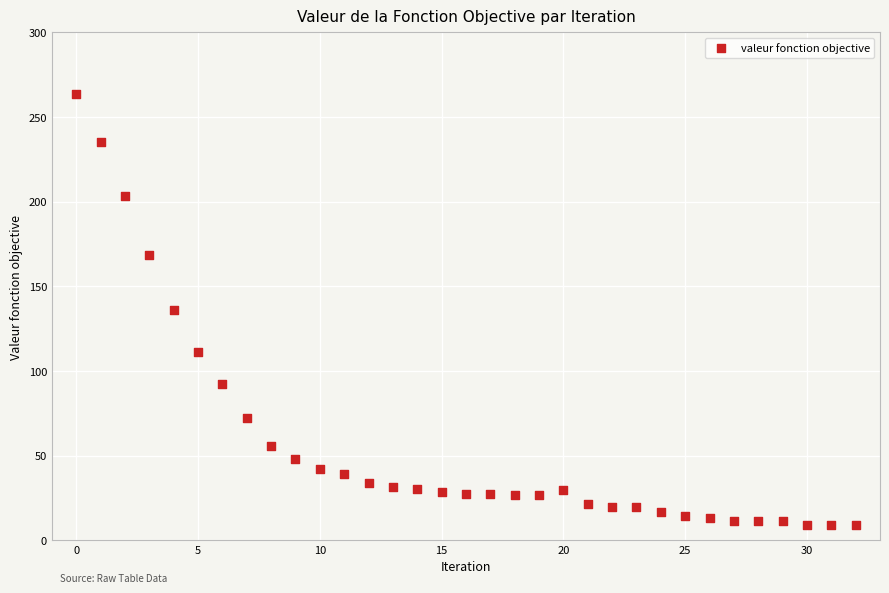

What is the range of Y values (max minus min)?

254.8